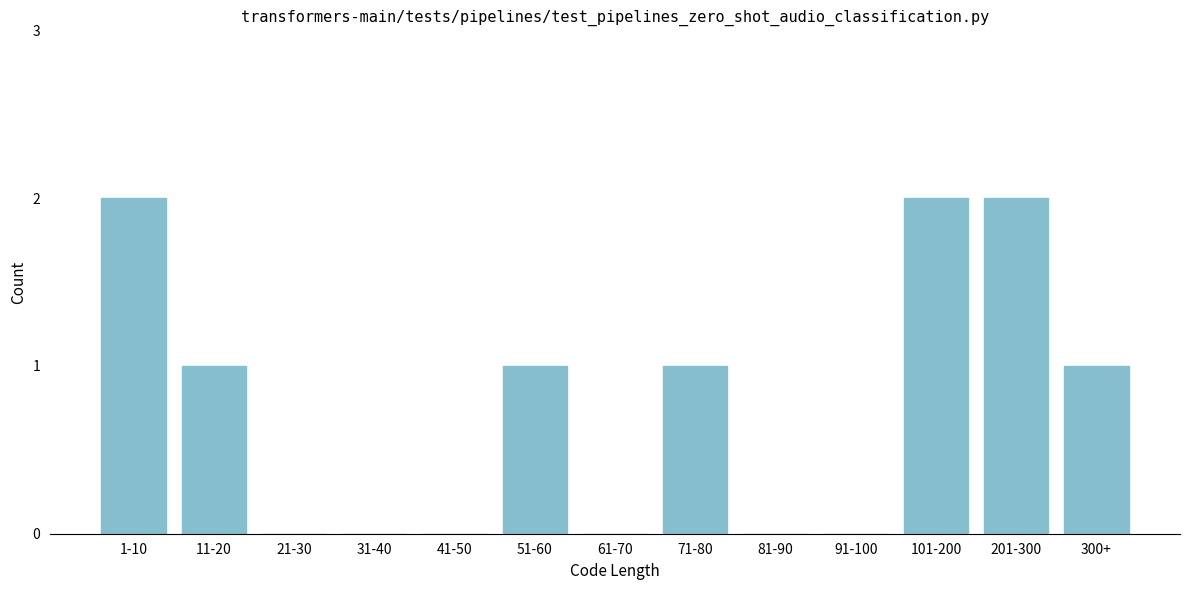

Reading left to right, extract all data points from this chart.

1-10=2	11-20=1	21-30=0	31-40=0	41-50=0	51-60=1	61-70=0	71-80=1	81-90=0	91-100=0	101-200=2	201-300=2	300+=1